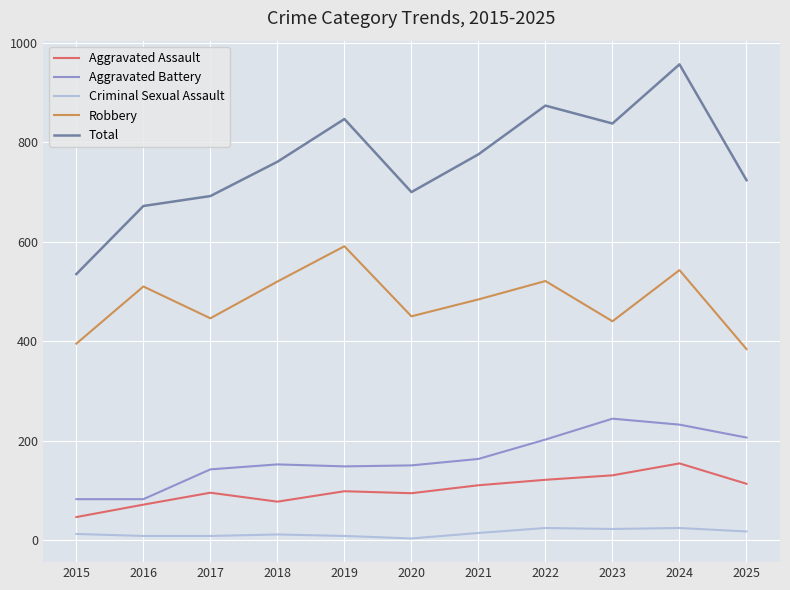

What is the minimum value for Aggravated Assault?

46